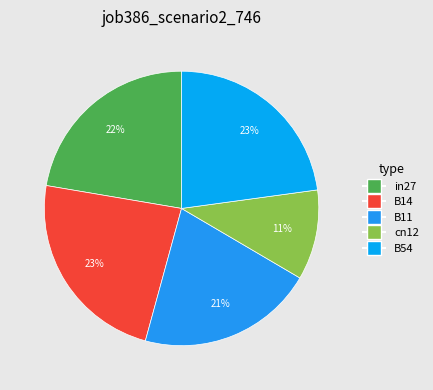

How many segments does this pie chart have?

5